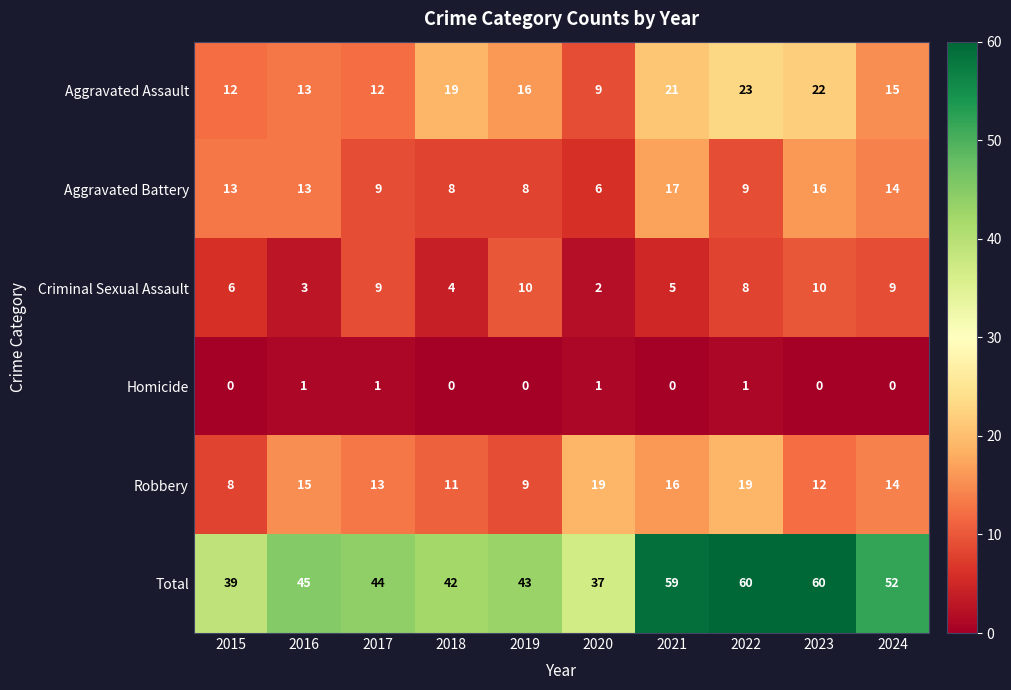

What is the difference between the maximum and minimum values in the Criminal Sexual Assault series?

8